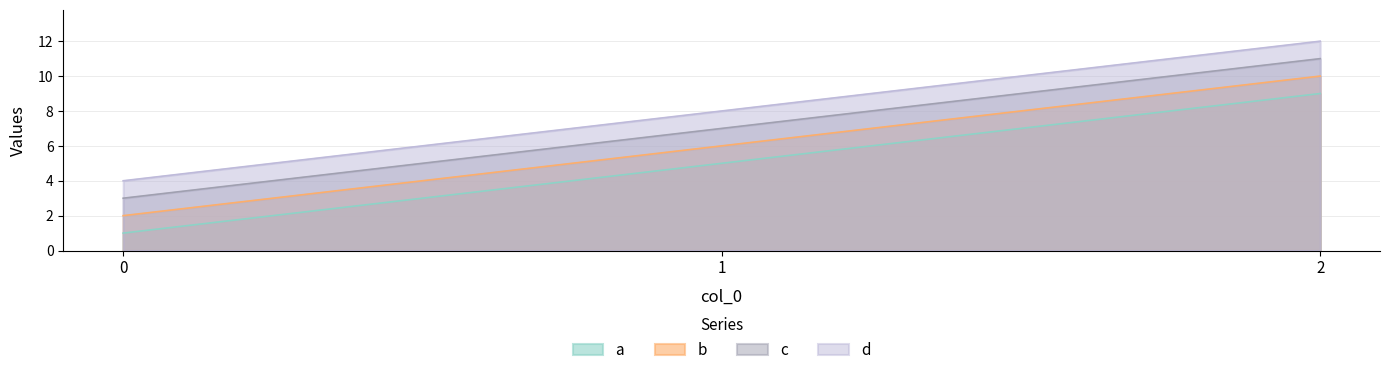

What is the maximum value for b?

10